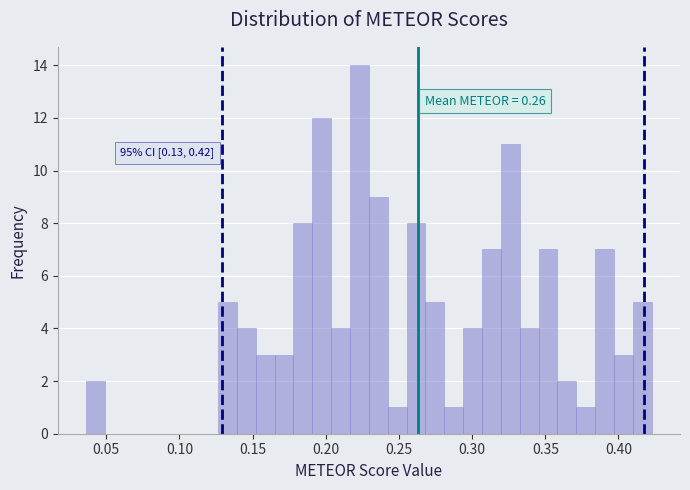

Around what value on the x-axis is the tallest bar? Give the approximate position of its centre, as read against the axis.

0.225